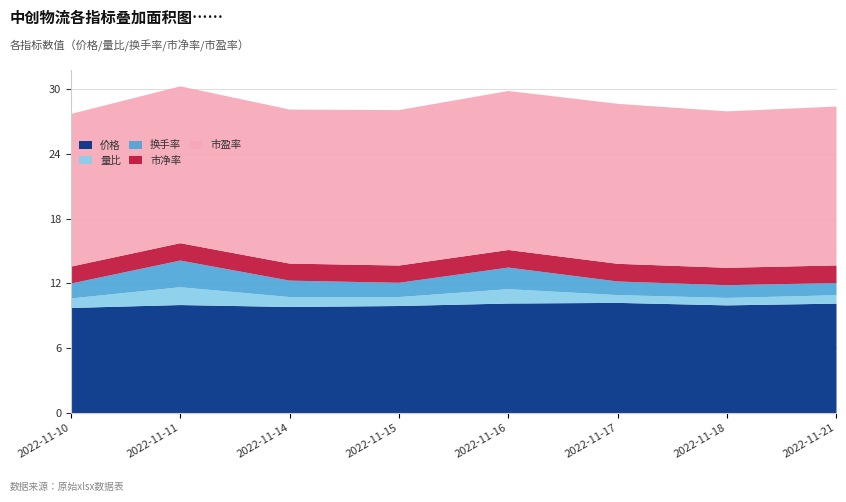

Reading left to right, extract all data points from this chart.

价格: 9.7	10.0	9.8	9.9	10.1	10.2	10.0	10.1
量比: 0.9	1.6	0.9	0.8	1.3	0.7	0.7	0.8
换手率: 1.4	2.5	1.5	1.3	2.0	1.3	1.2	1.1
市净率: 1.6	1.6	1.6	1.6	1.6	1.6	1.6	1.6
市盈率: 14.1	14.5	14.3	14.4	14.7	14.8	14.5	14.7